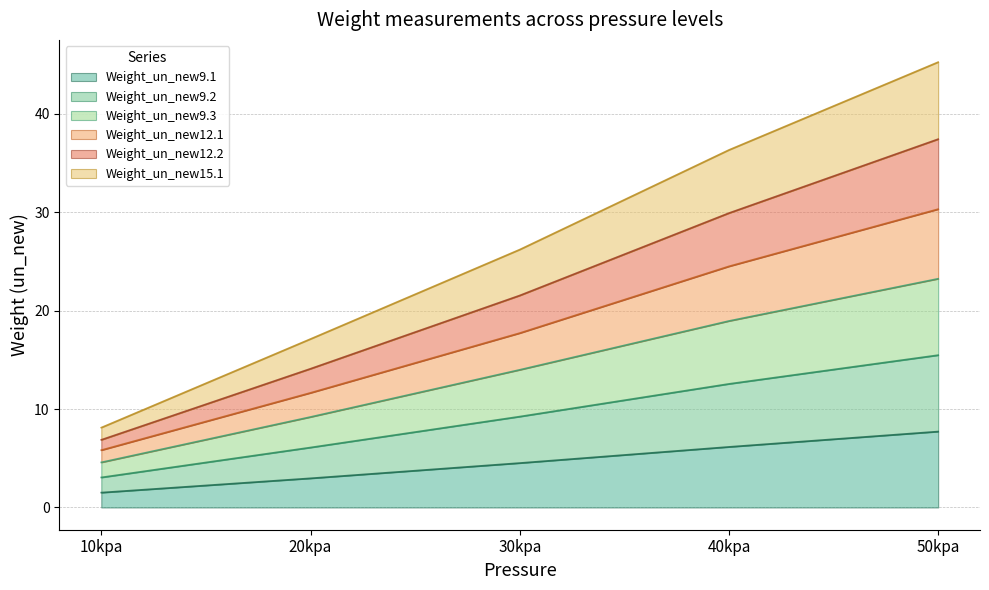

Which category has the highest value across all series?

50kpa